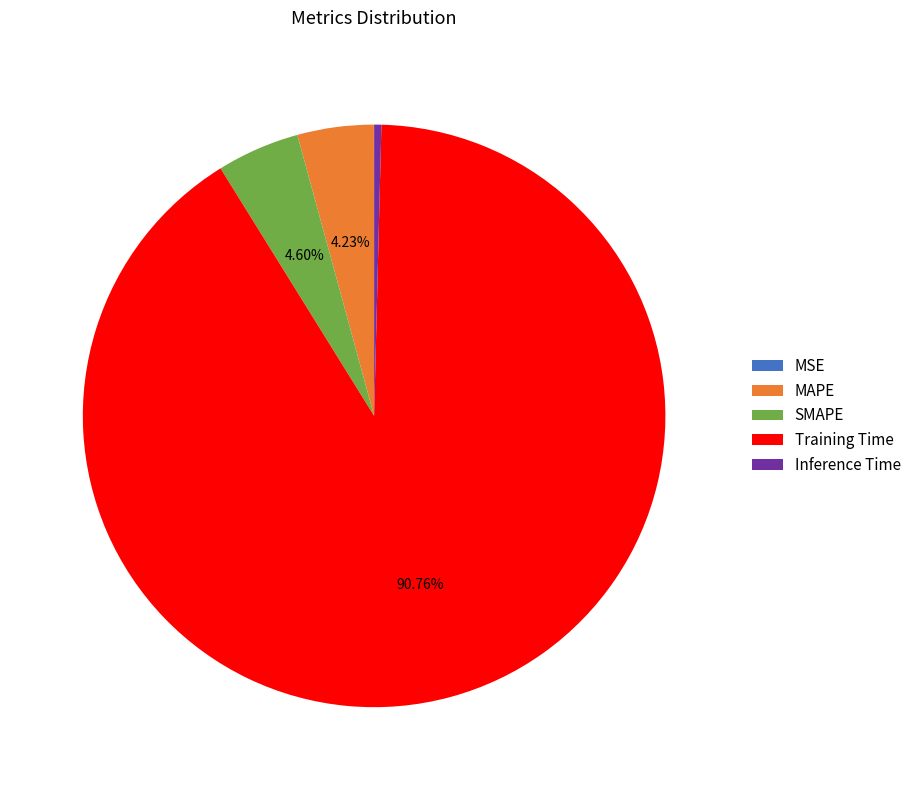

What is the largest slice in the pie chart?

Training Time